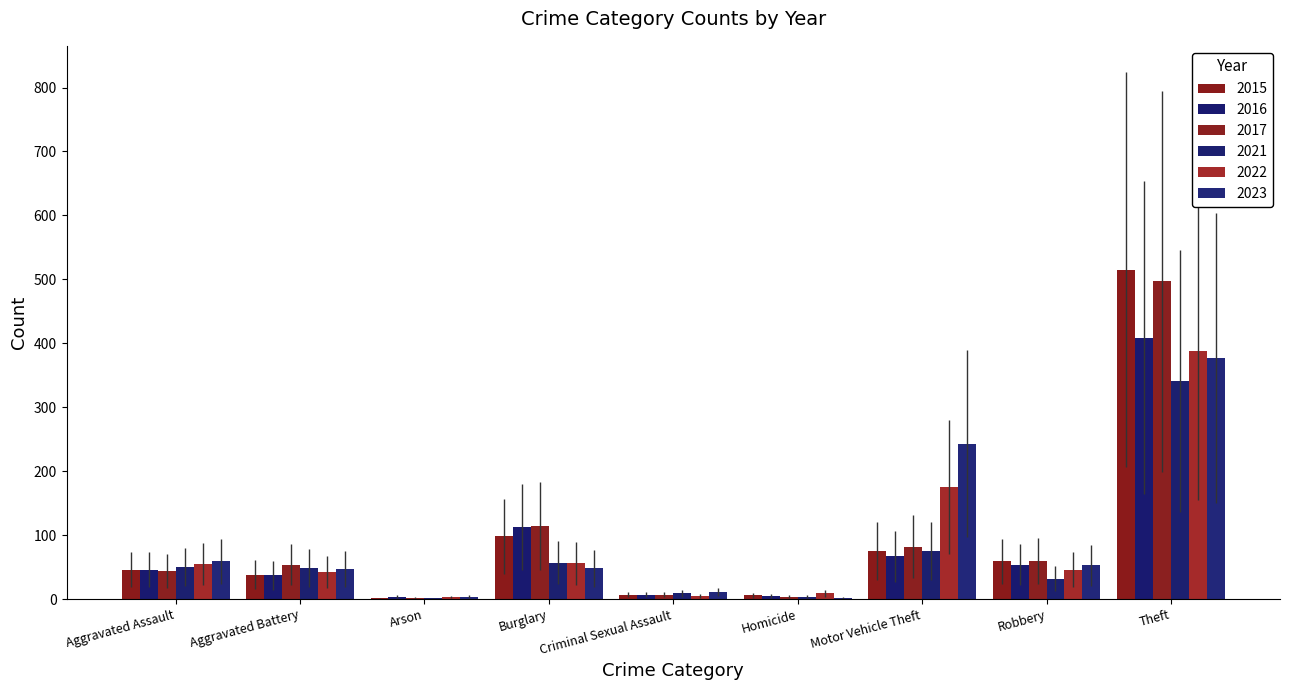

Reading right to left, what are all the values shown in this chart?

2015: Theft=515	Robbery=59	Motor Vehicle Theft=75	Homicide=6	Criminal Sexual Assault=7	Burglary=98	Arson=1	Aggravated Battery=38	Aggravated Assault=46
2016: Theft=409	Robbery=54	Motor Vehicle Theft=67	Homicide=5	Criminal Sexual Assault=7	Burglary=112	Arson=4	Aggravated Battery=37	Aggravated Assault=46
2017: Theft=497	Robbery=60	Motor Vehicle Theft=82	Homicide=4	Criminal Sexual Assault=7	Burglary=114	Arson=2	Aggravated Battery=54	Aggravated Assault=44
2021: Theft=341	Robbery=32	Motor Vehicle Theft=75	Homicide=4	Criminal Sexual Assault=9	Burglary=57	Arson=1	Aggravated Battery=49	Aggravated Assault=50
2022: Theft=388	Robbery=46	Motor Vehicle Theft=175	Homicide=9	Criminal Sexual Assault=5	Burglary=56	Arson=3	Aggravated Battery=42	Aggravated Assault=55
2023: Theft=377	Robbery=53	Motor Vehicle Theft=243	Homicide=2	Criminal Sexual Assault=11	Burglary=48	Arson=4	Aggravated Battery=47	Aggravated Assault=59